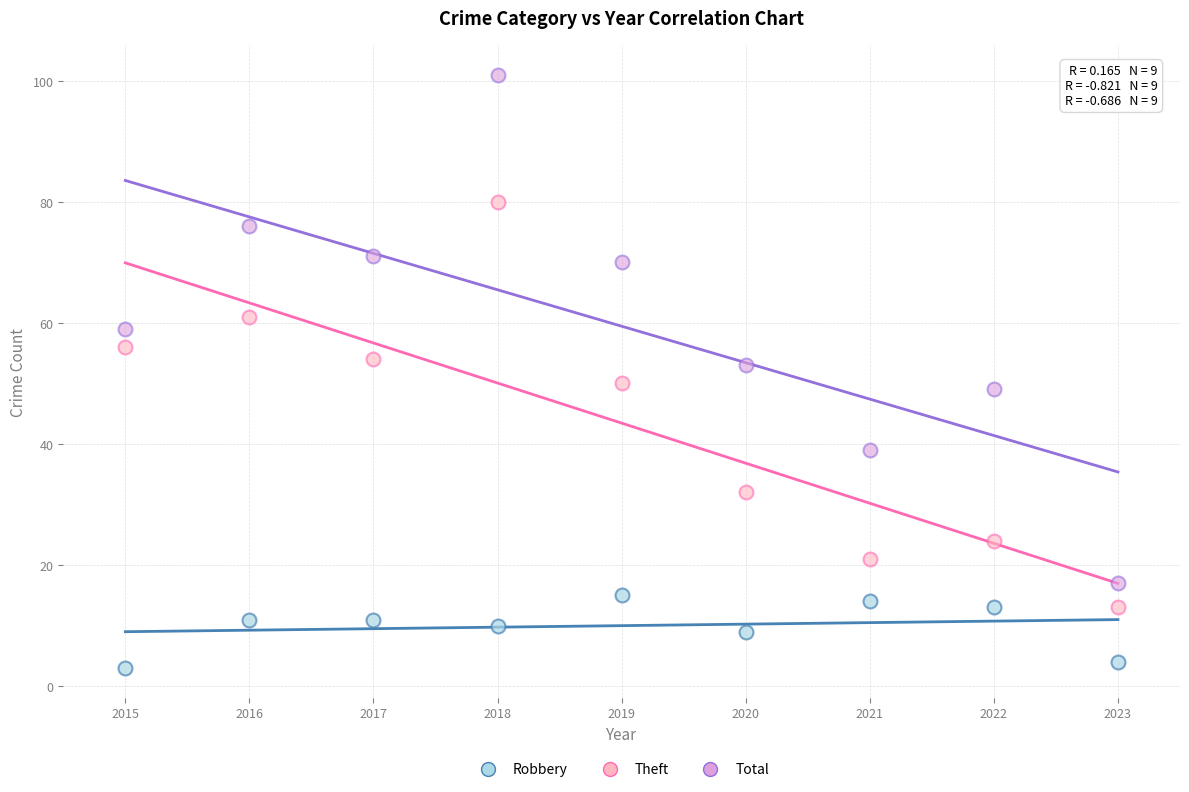

Which series contains the lowest Y value?

Robbery